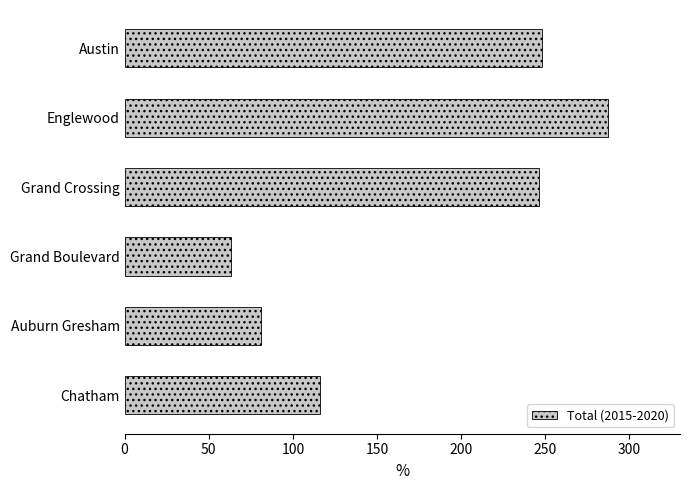

Between Chatham and Austin, which is larger?

Austin